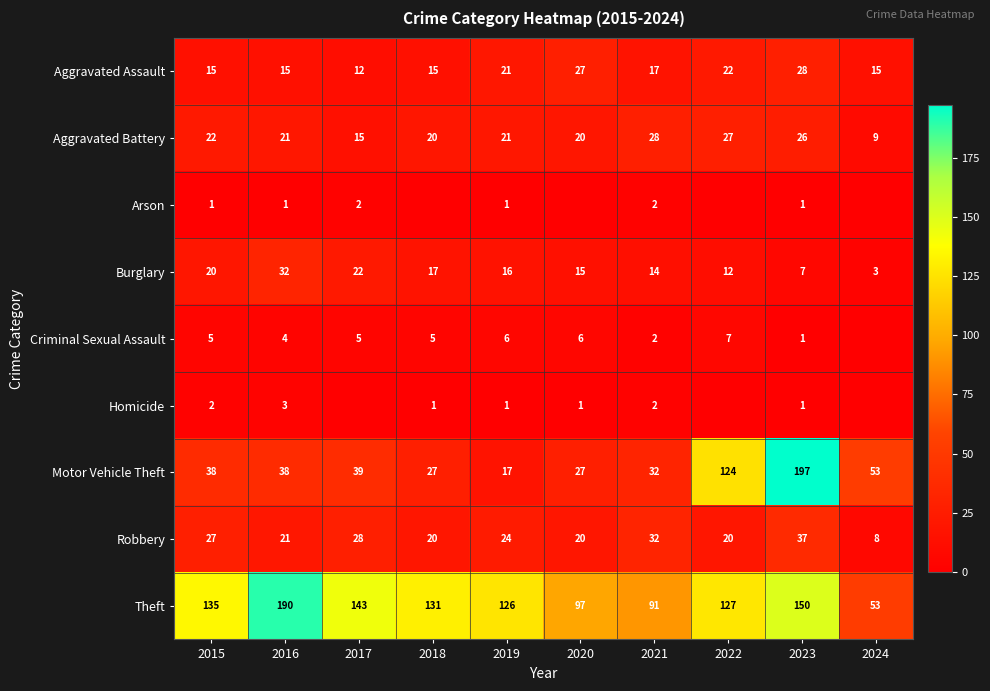

What is the total value across all series at 2024?

141